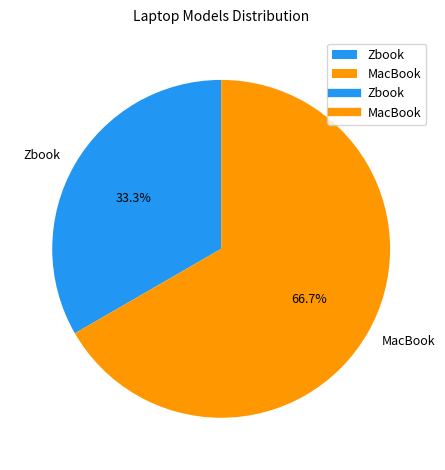

Is Zbook the majority of the pie?

No